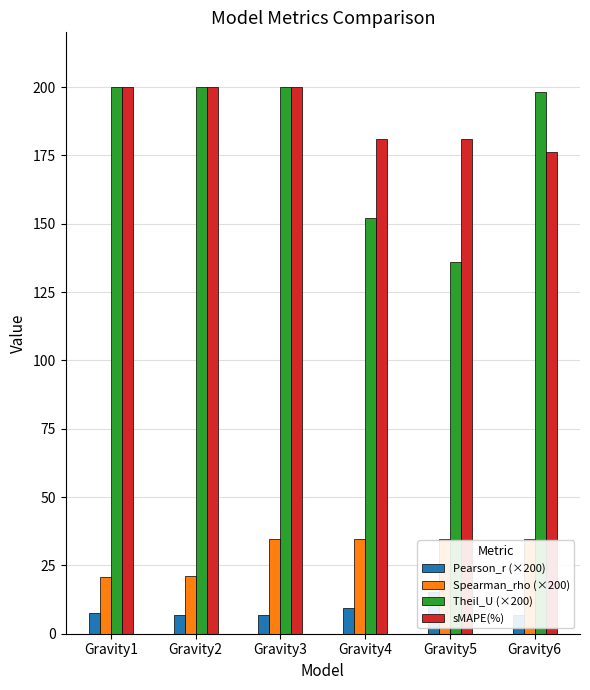

Is it true that Spearman_rho (×200) equals 60.1 at Gravity6?

False